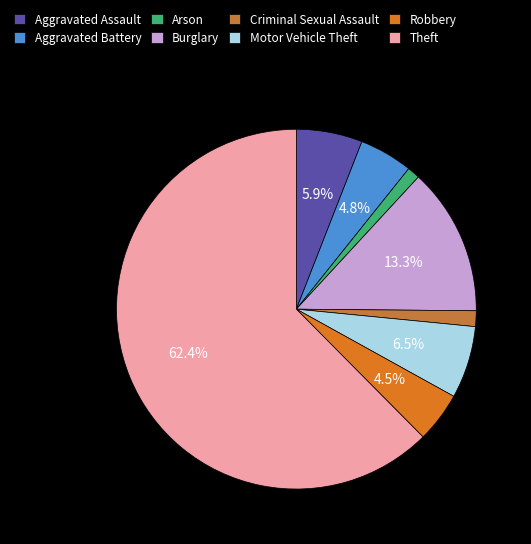

Which has a higher value, Aggravated Assault or Motor Vehicle Theft?

Motor Vehicle Theft